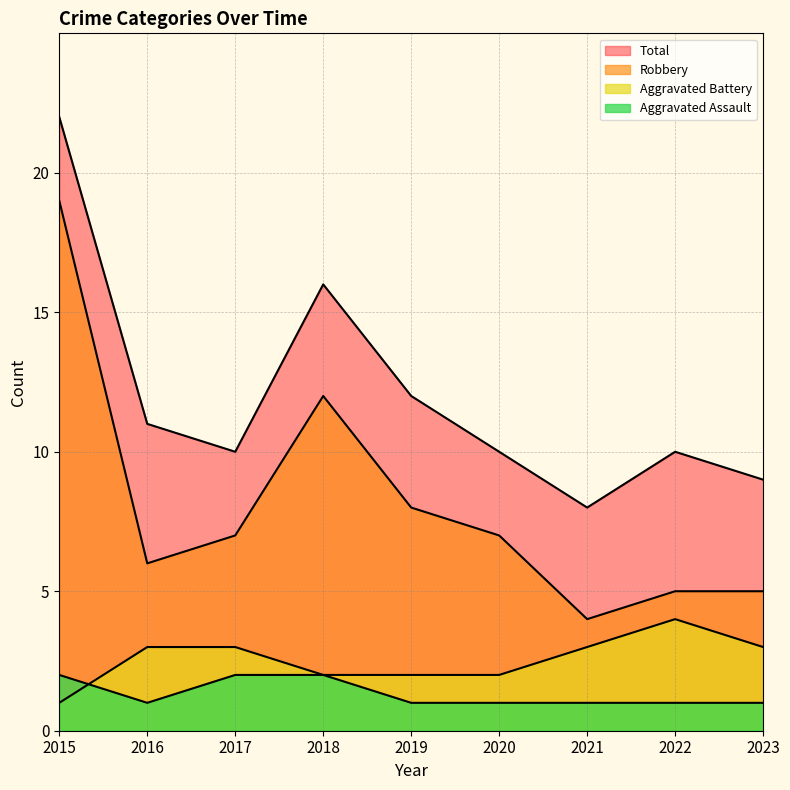

What is the value of the Aggravated Battery point at the 5th from the left?

2